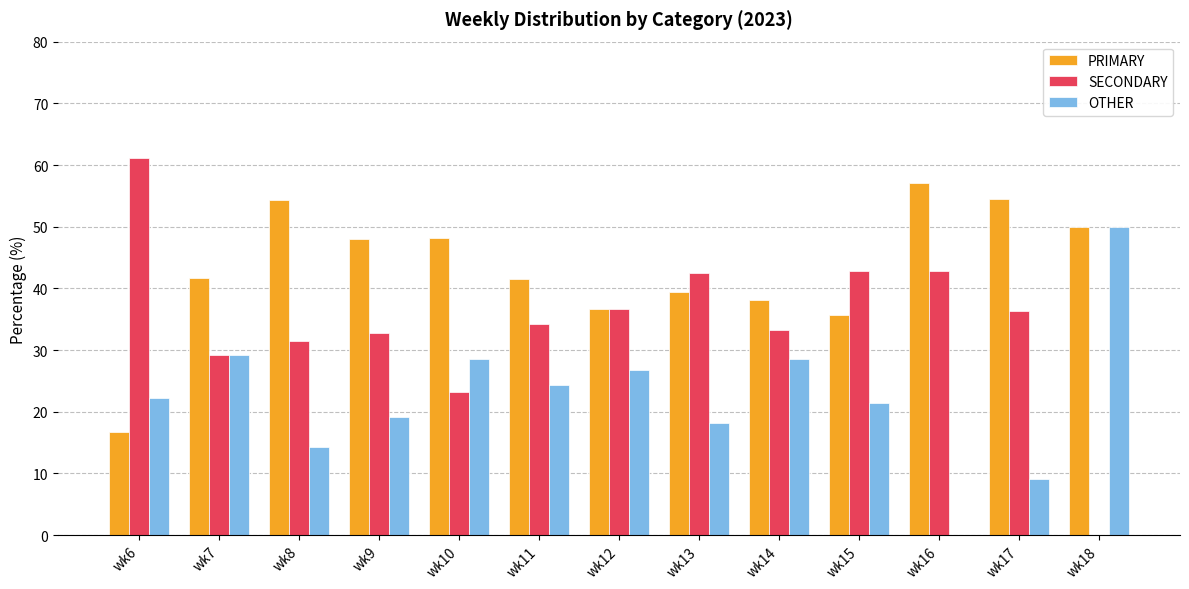

What is the approximate value of SECONDARY at wk10?

23.2